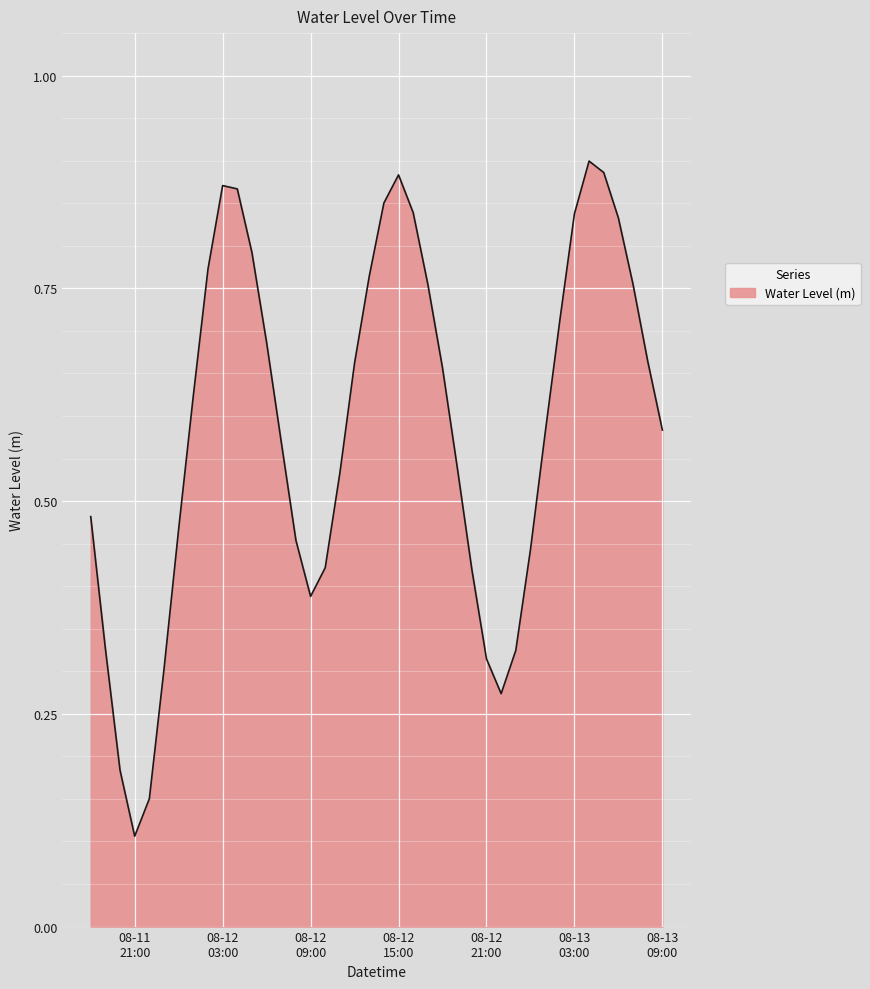

True or false: there are more than 2 points higher than both neighbors.

True